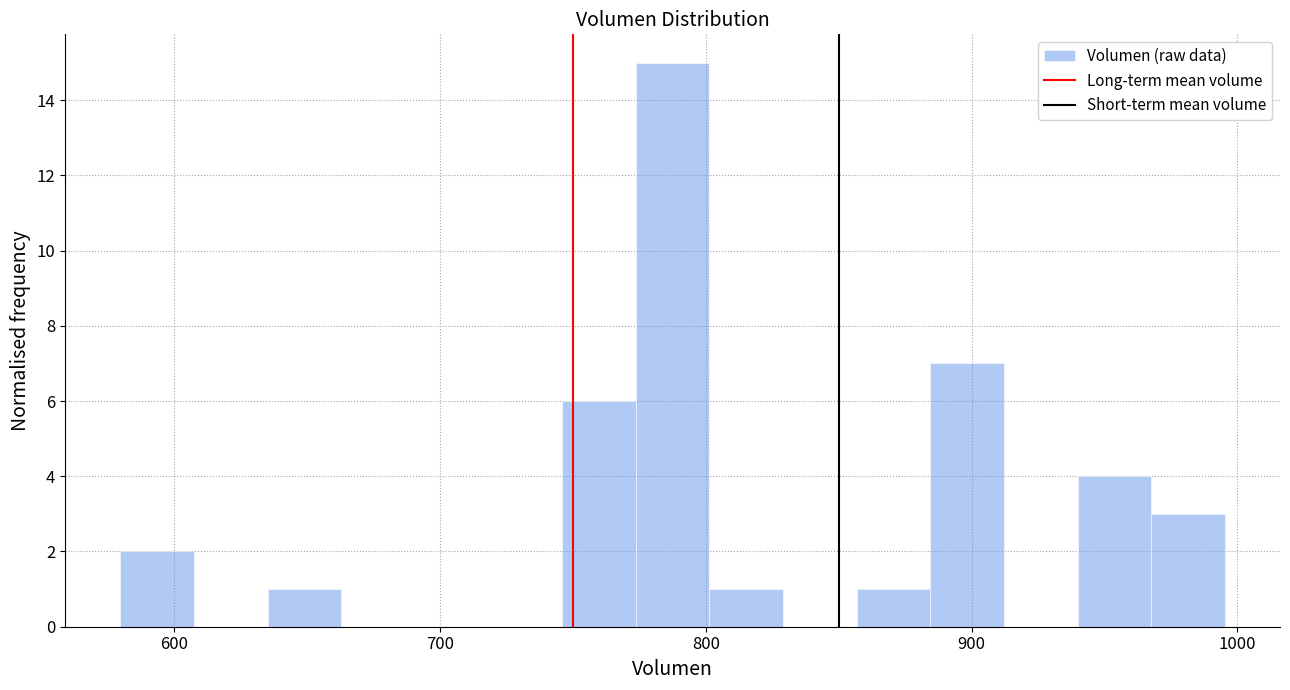

Around what value on the x-axis is the tallest bar? Give the approximate position of its centre, as read against the axis.

790